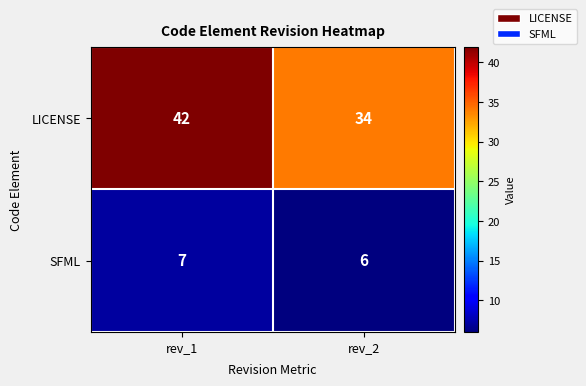

Reading left to right, extract all data points from this chart.

LICENSE: 42	34
SFML: 7	6